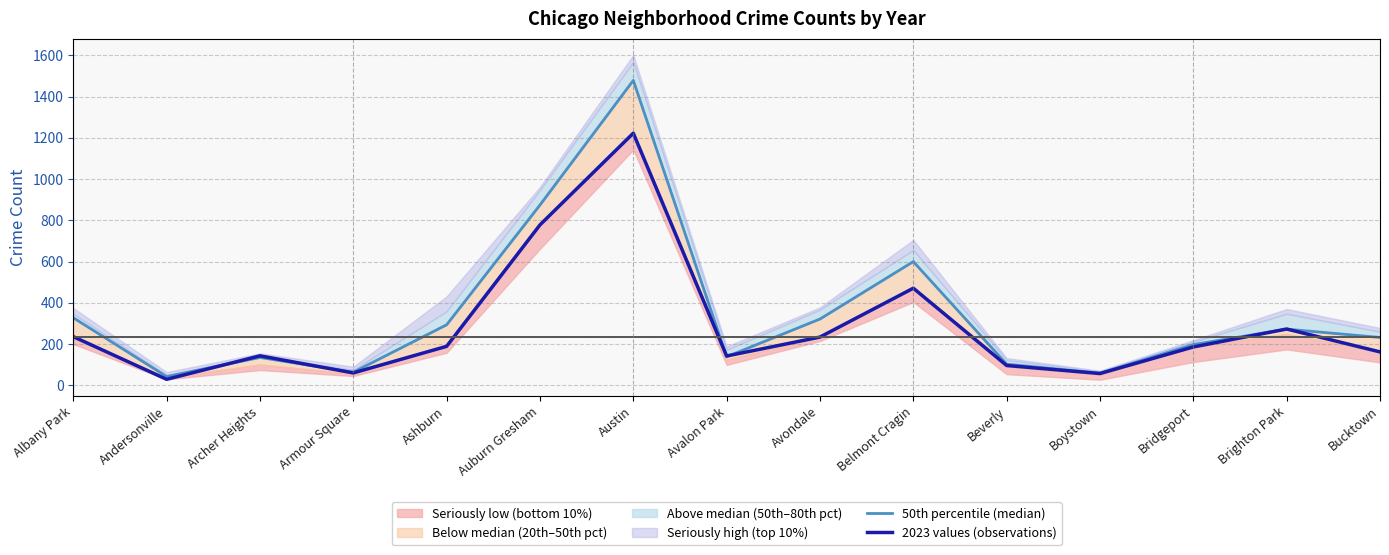

The 2023 values (observations) series shows 778 at Auburn Gresham. True or false?

True